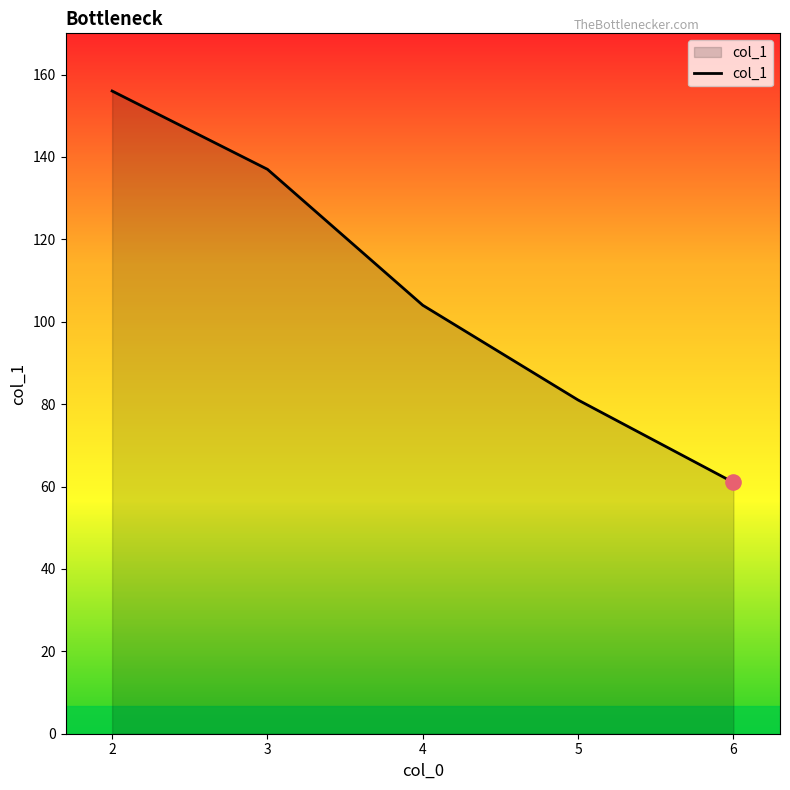

What is the change in value from 4 to 6?

-43